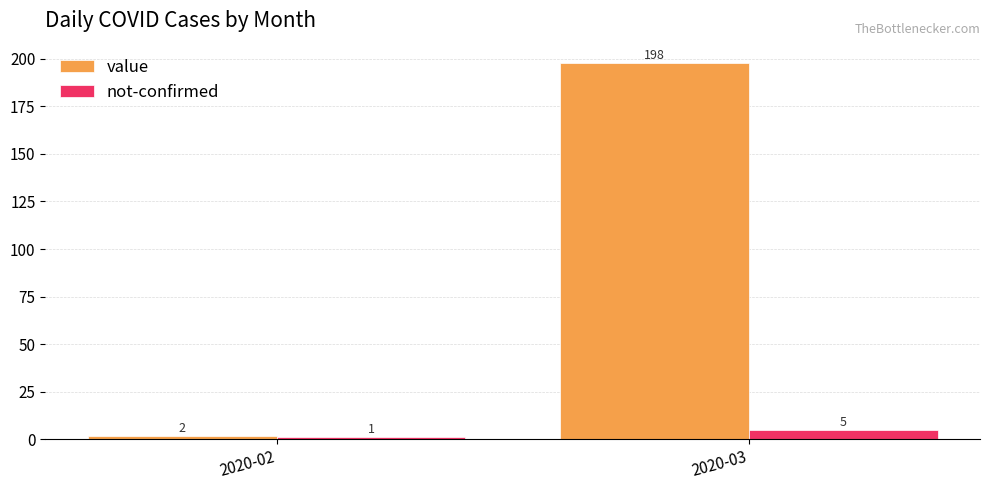

Rank the series at 2020-02 from highest to lowest value.

value, not-confirmed